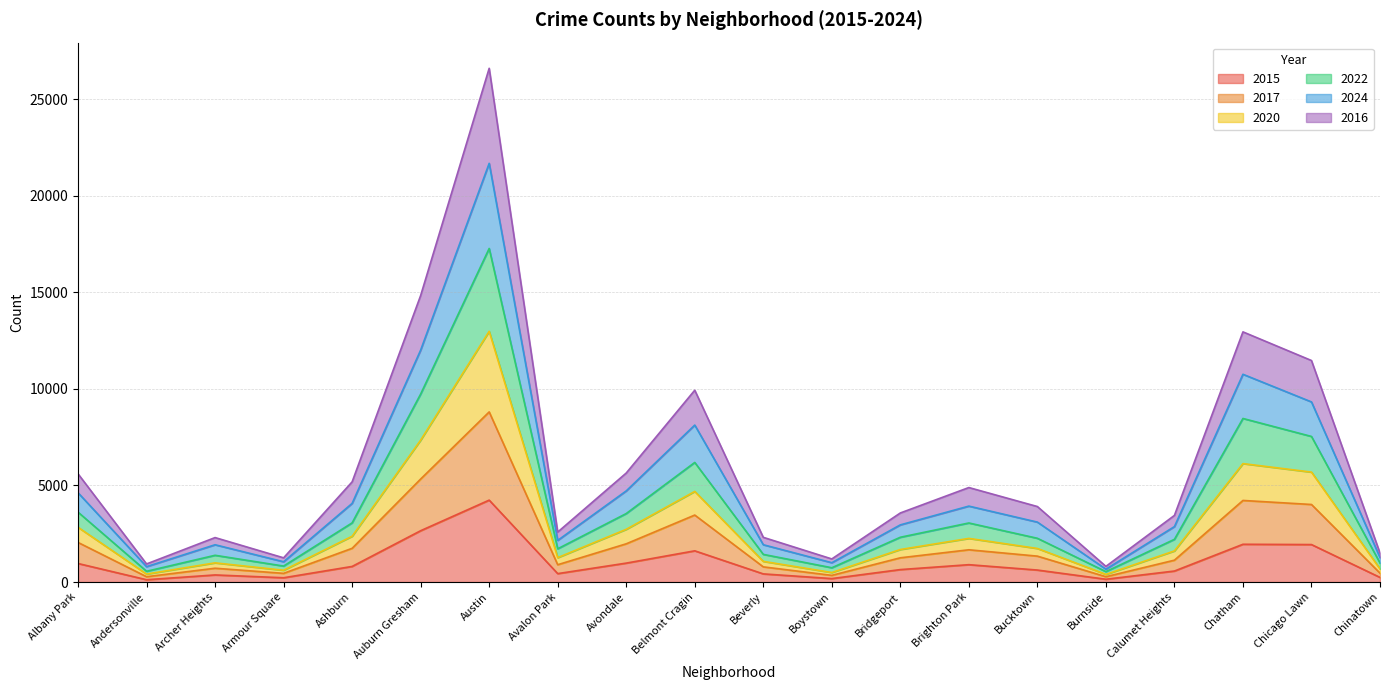

What is the total value across all series at Brighton Park?

4891